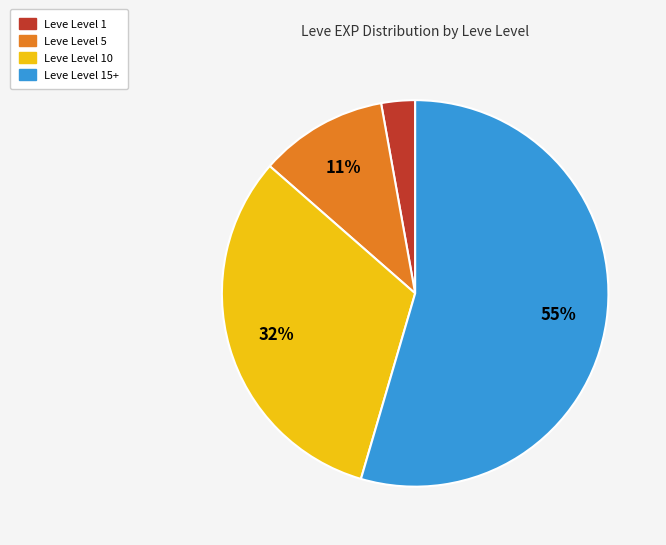

To the nearest percent, what is the average slice percentage?

25%